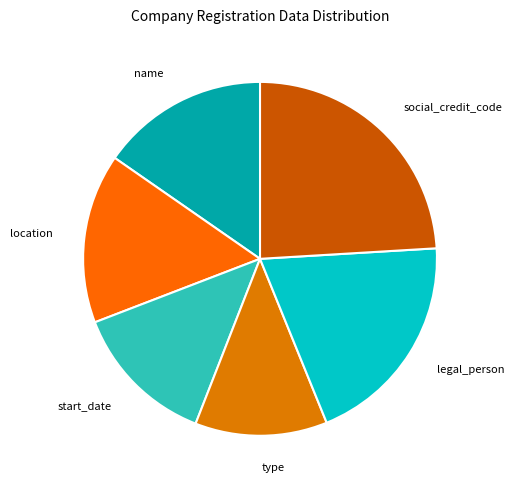

Count the number of slices in the pie.

6